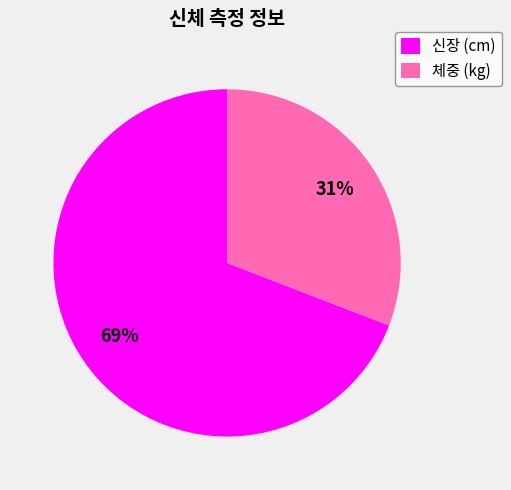

Is the sum of 신장 (cm) and 체중 (kg) greater than half?

Yes